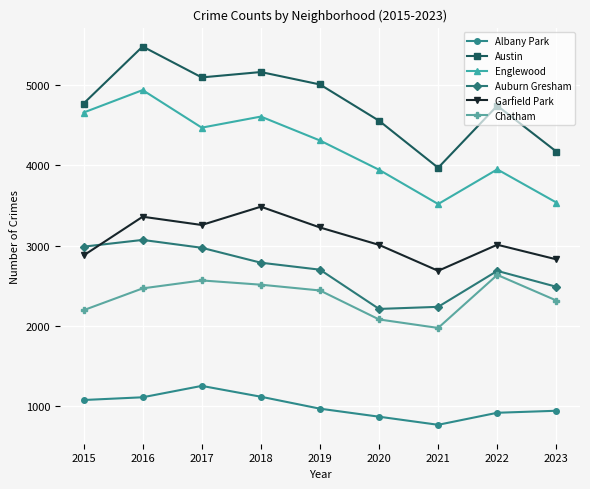

Which category has the lowest value across all series?

2021